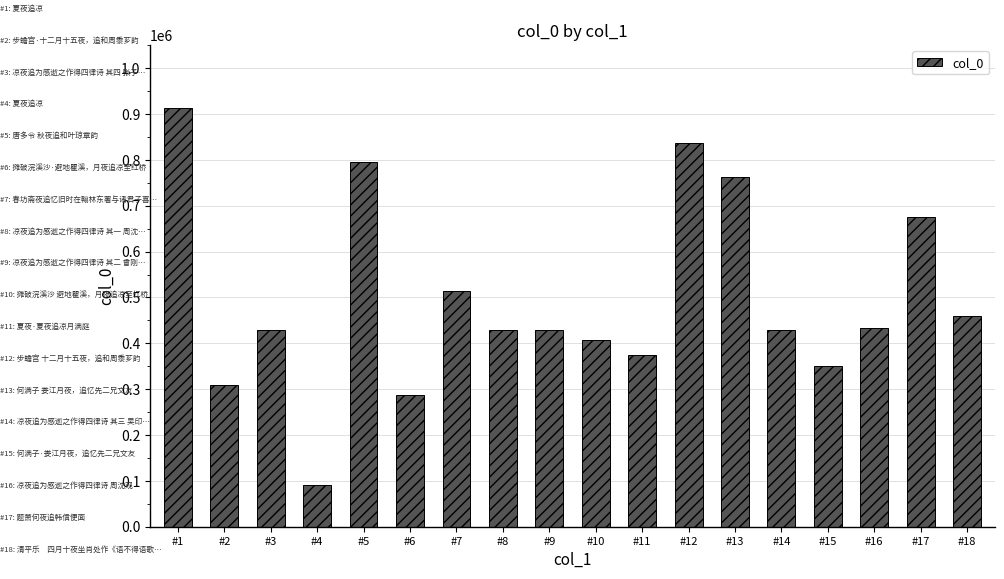

Where does the data first go above 429843?

#1